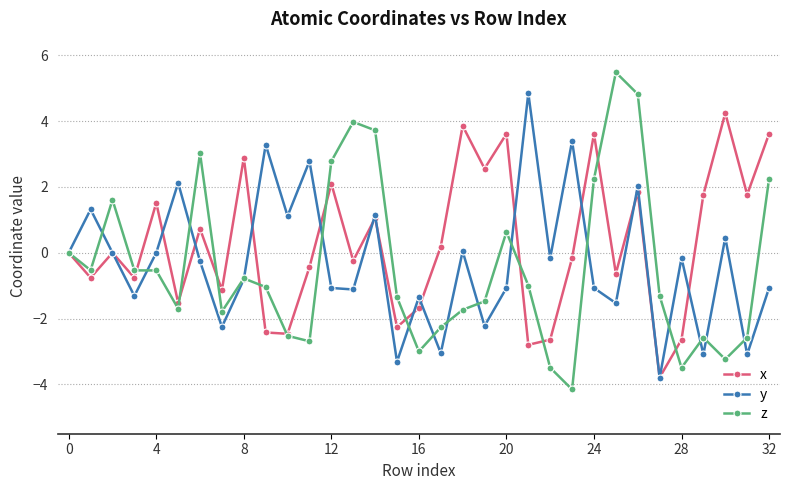

In y, how many points are higher than both neighbors (excluding endpoints)?

12